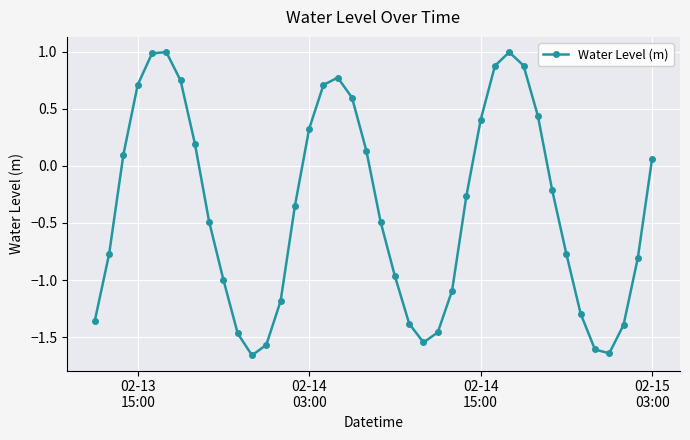

What is the sum of all values?

-14.9